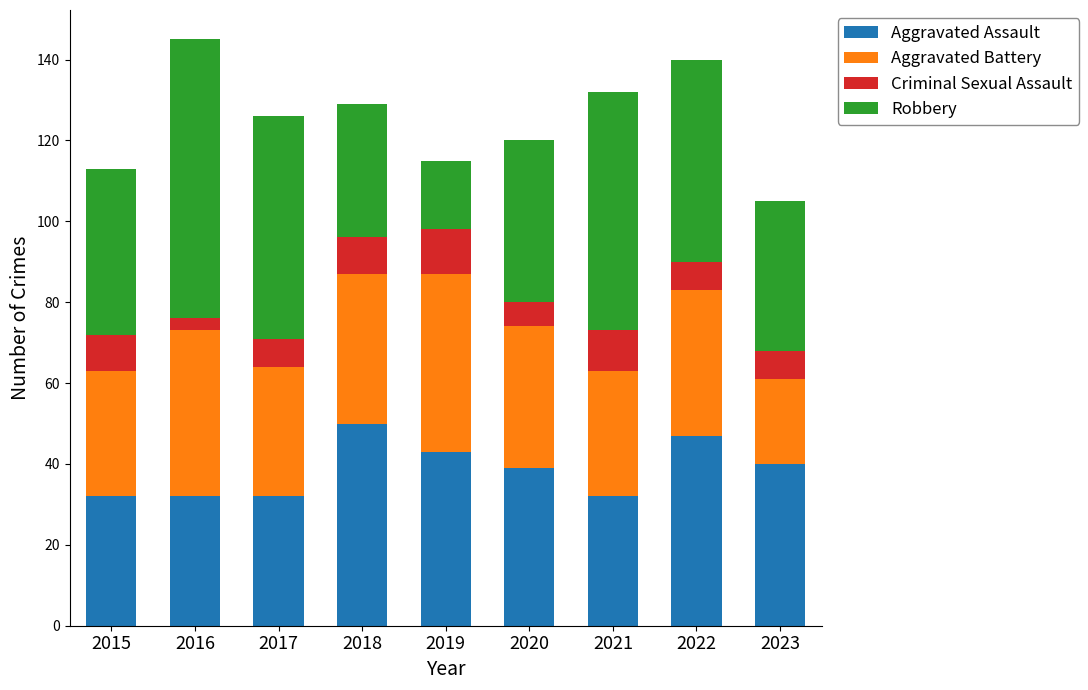

What is the difference between the maximum and minimum values in the Aggravated Assault series?

18